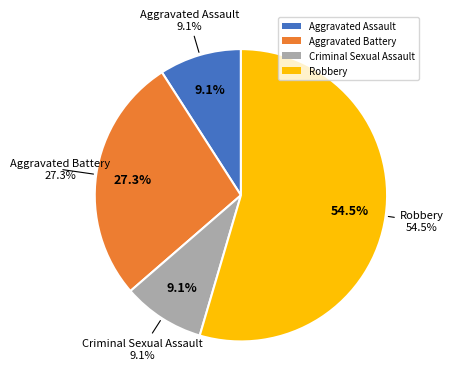

Rank the categories by value from lowest to highest.

Aggravated Assault, Criminal Sexual Assault, Aggravated Battery, Robbery